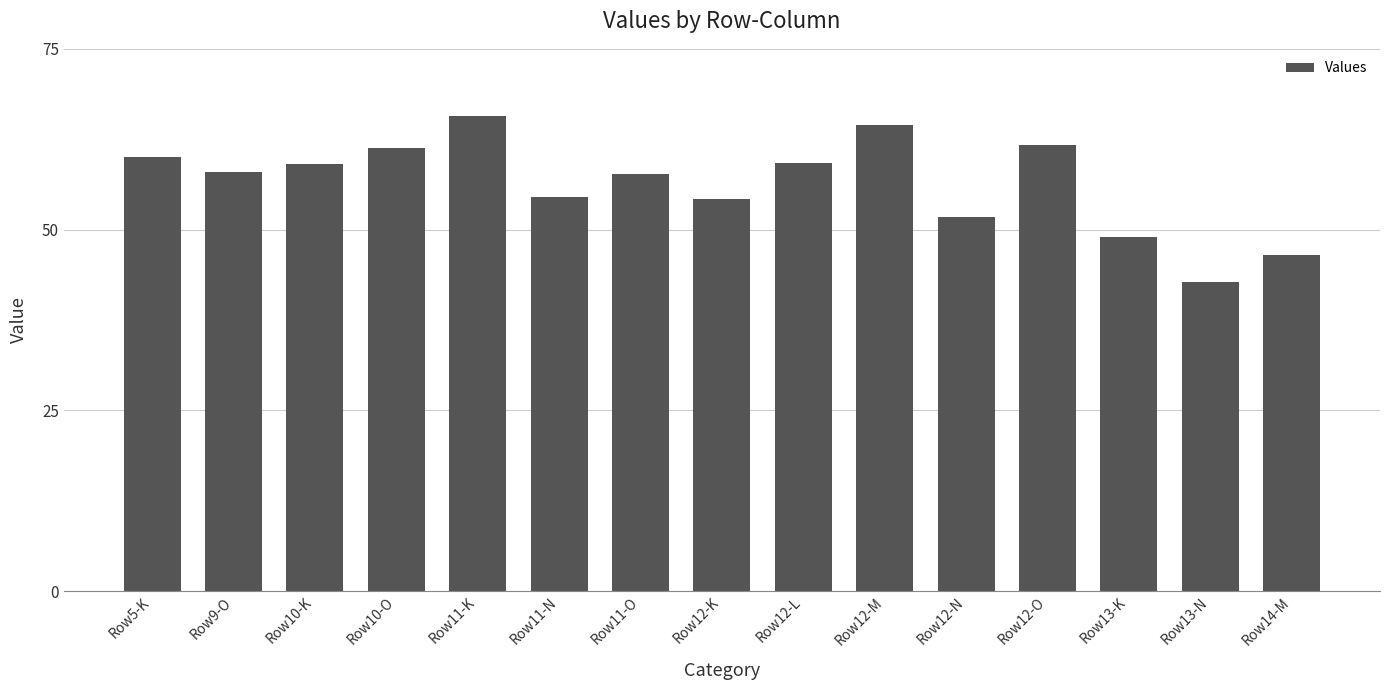

Which label corresponds to the smallest value in the chart?

Row13-N